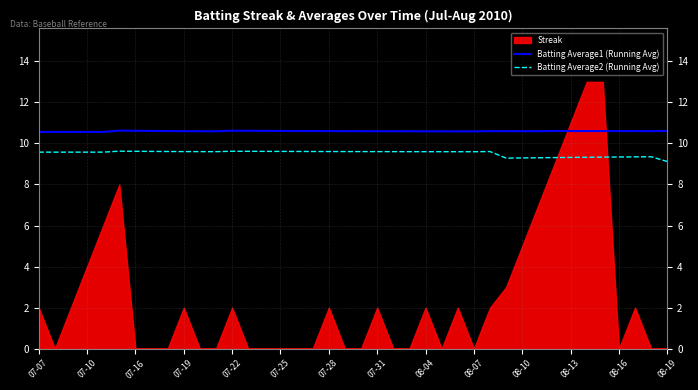

True or false: Batting Average1 (Running Avg) has a value of 7.0 at 07-31.

False